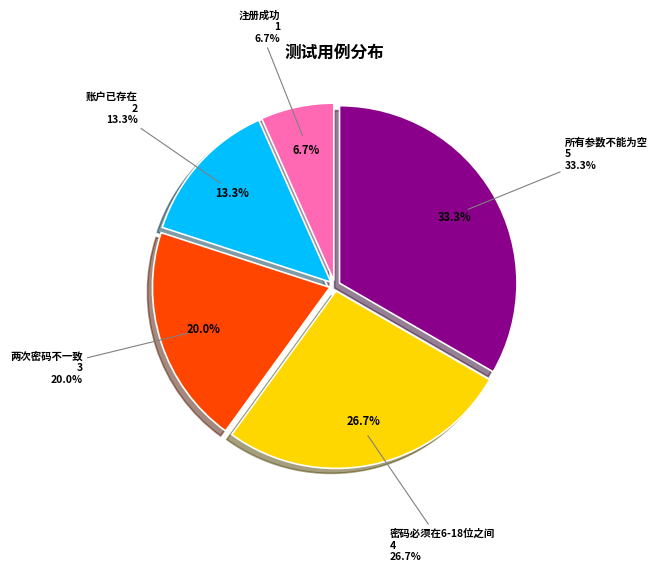

To the nearest percent, what portion does 所有参数不能为空 represent?

33%